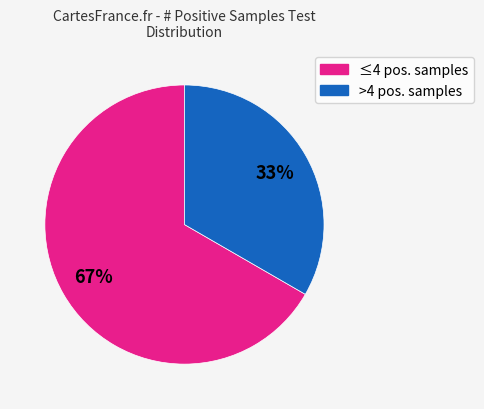

To the nearest percent, what is the average slice percentage?

50%